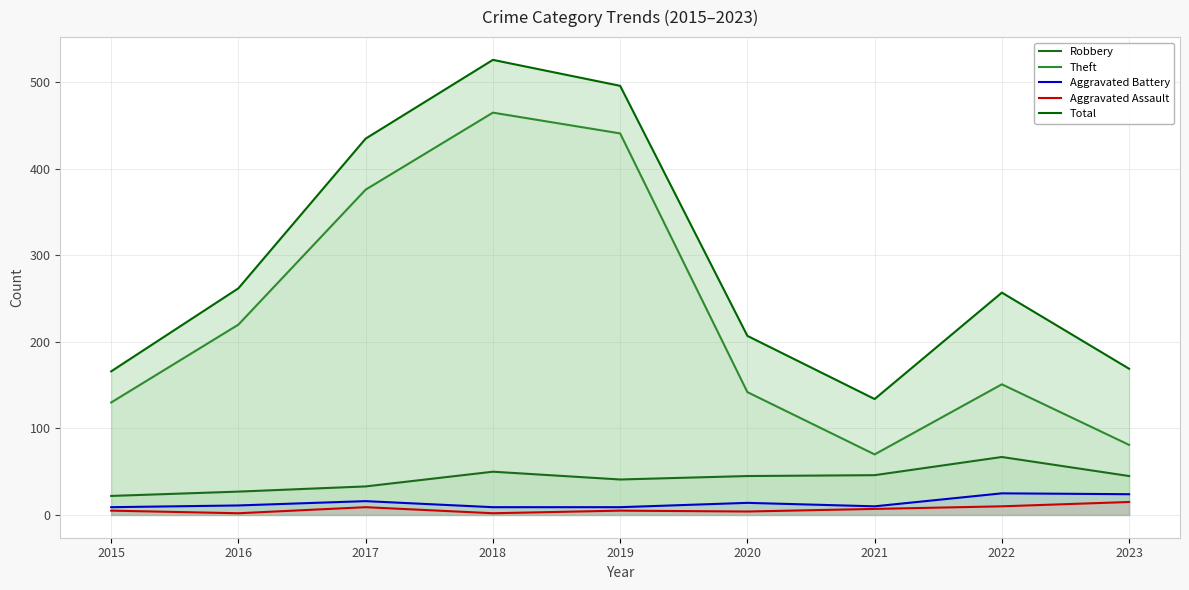

In Theft, how many points are higher than both neighbors (excluding endpoints)?

2